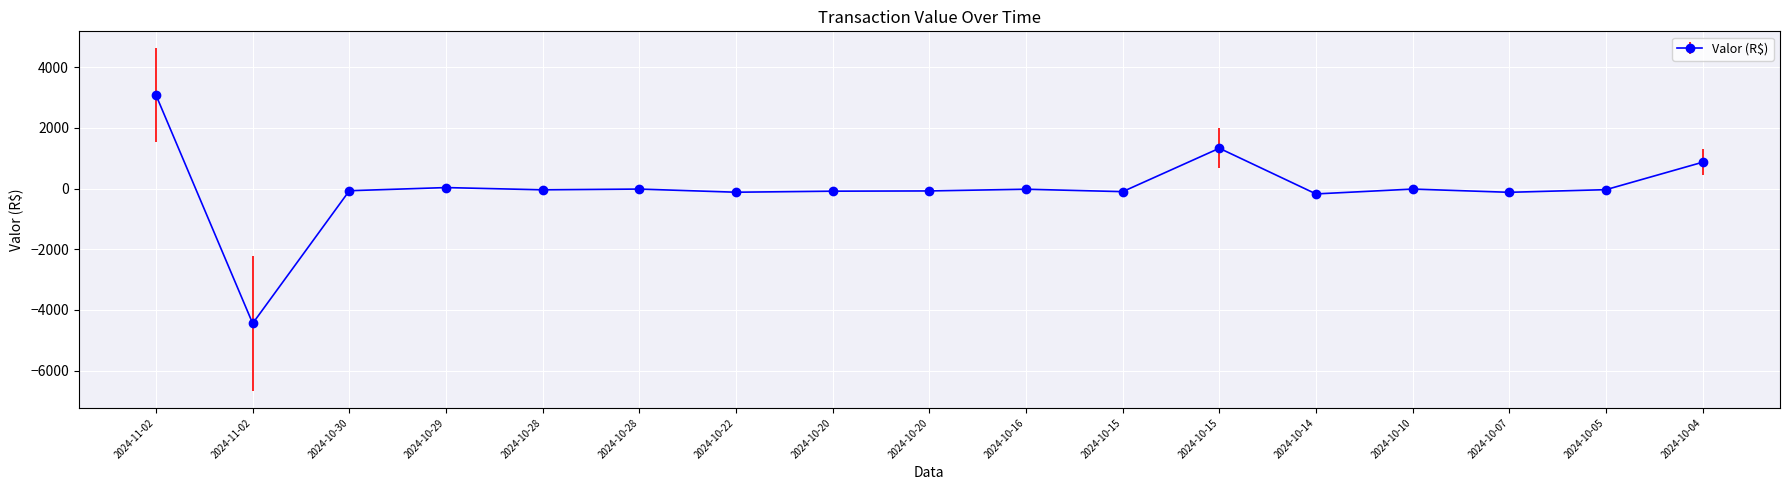

The value at 2024-10-22 is -119.0. True or false?

True